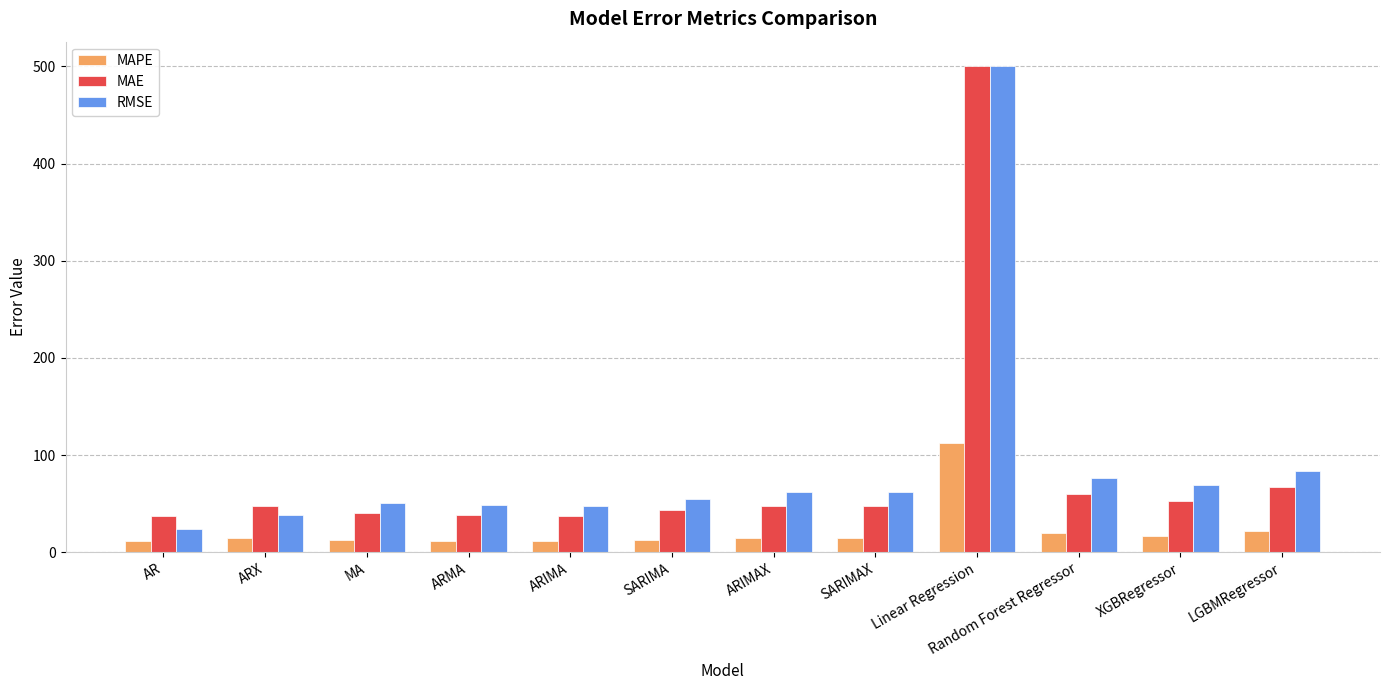

What is the minimum value for RMSE?

23.6